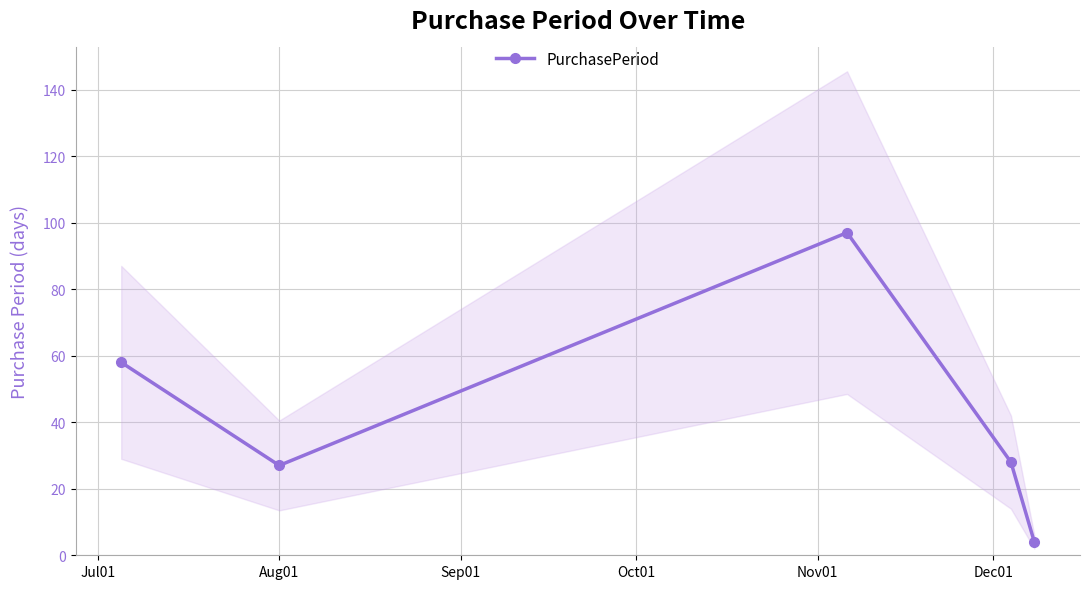

How many categories are shown in the chart?

5